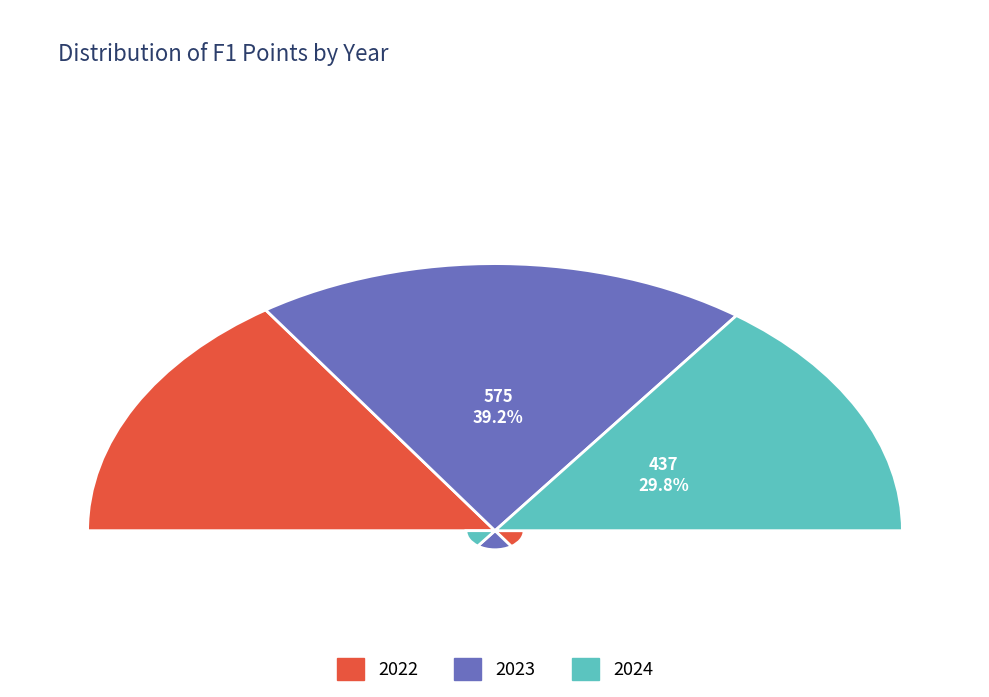

How many segments does this pie chart have?

3